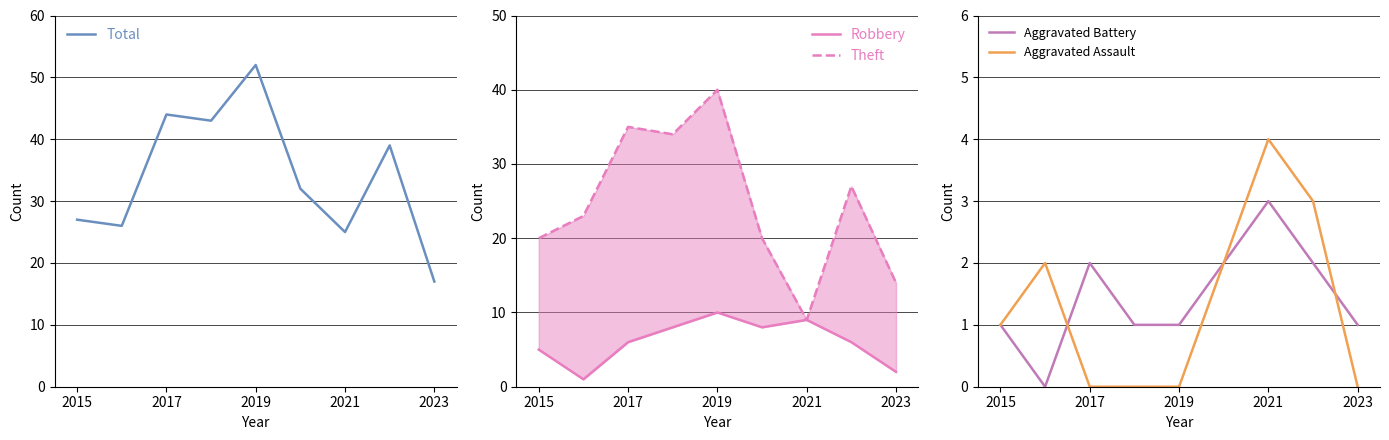

After their last crossing, which series has the higher values: Aggravated Assault or Robbery?

Robbery